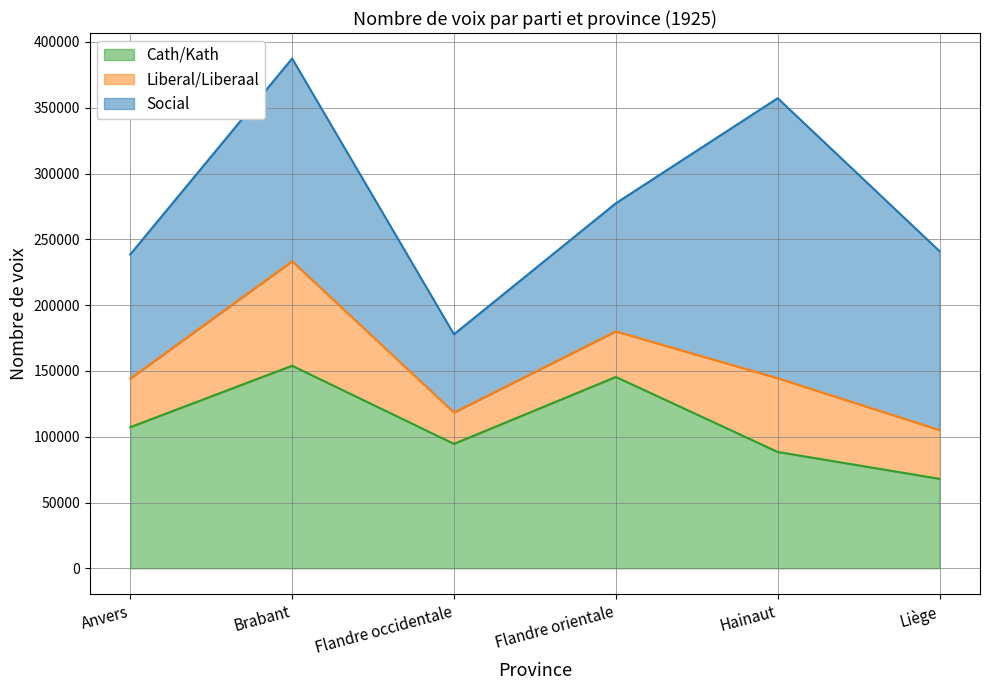

True or false: Social and Cath/Kath intersect in this chart.

True